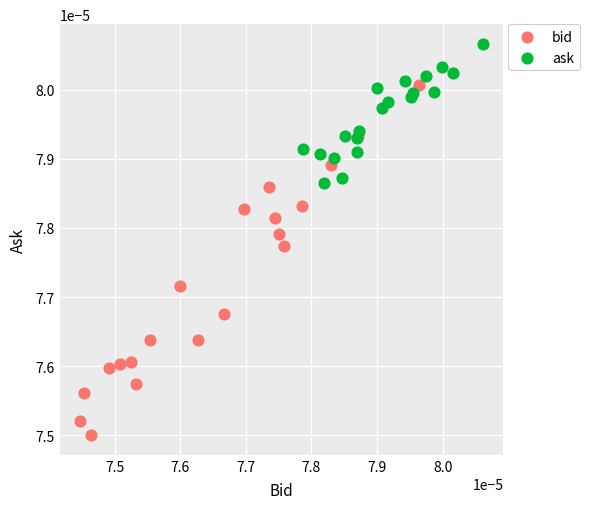

What are all the series names shown in the legend?

bid, ask